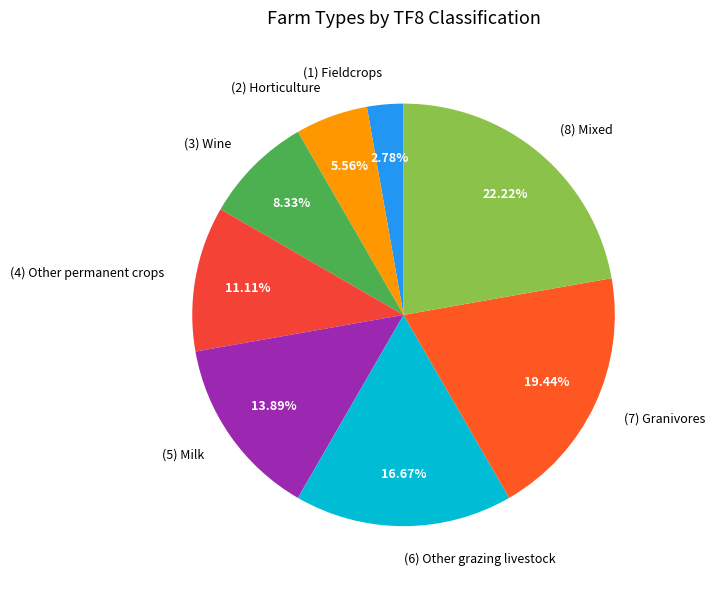

Is the sum of (5) Milk and (2) Horticulture greater than half?

No